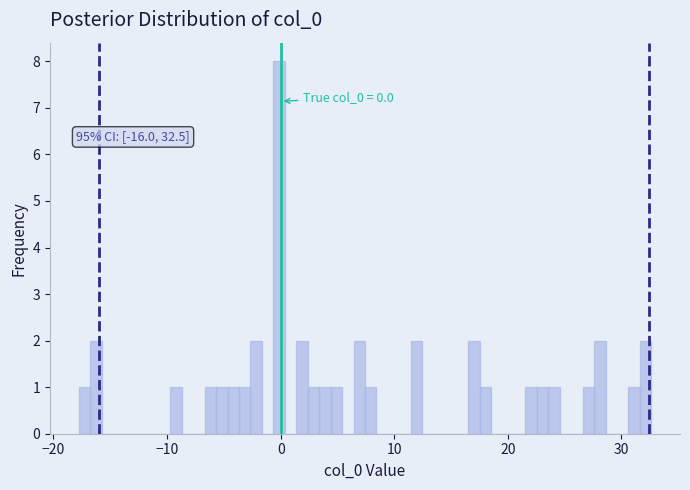

Around what value on the x-axis is the tallest bar? Give the approximate position of its centre, as read against the axis.

0